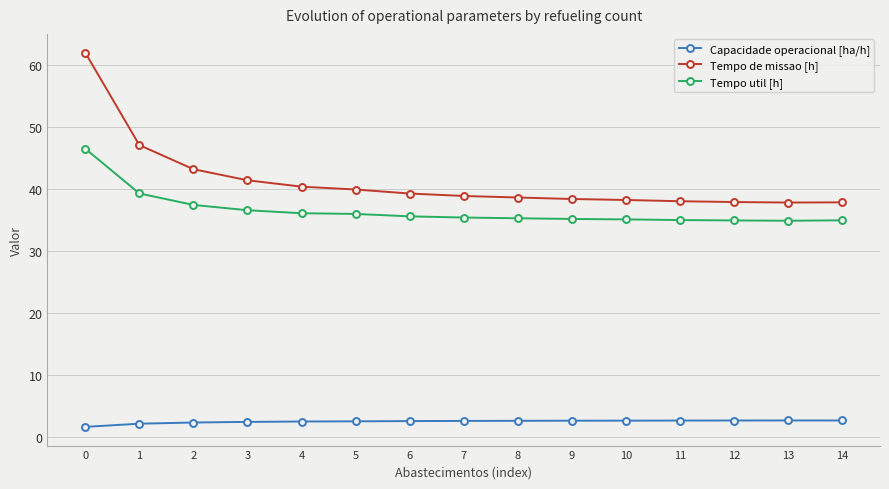

Rank the series by their maximum value, from highest to lowest.

Tempo de missao [h], Tempo util [h], Capacidade operacional [ha/h]